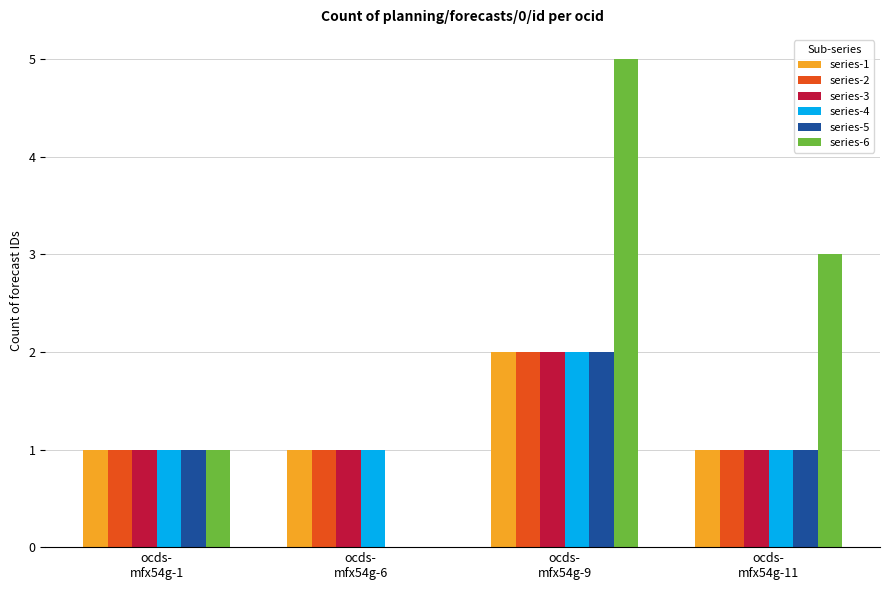

Which series has the largest range (max minus min)?

series-6